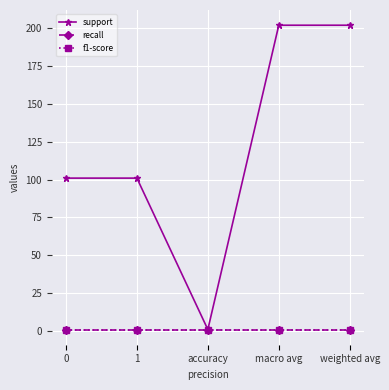

Which series has the largest total across all categories?

support